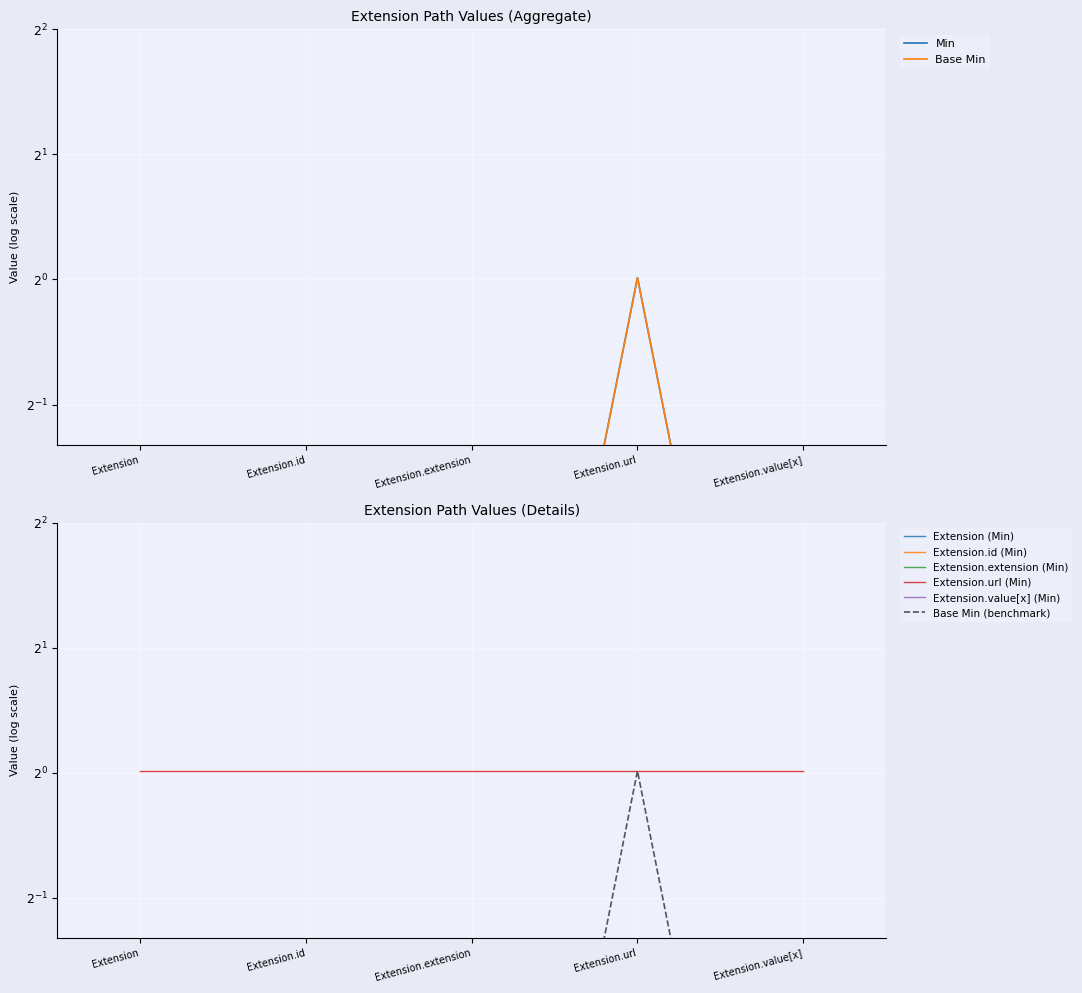

What position from the left is Extension.id?

2